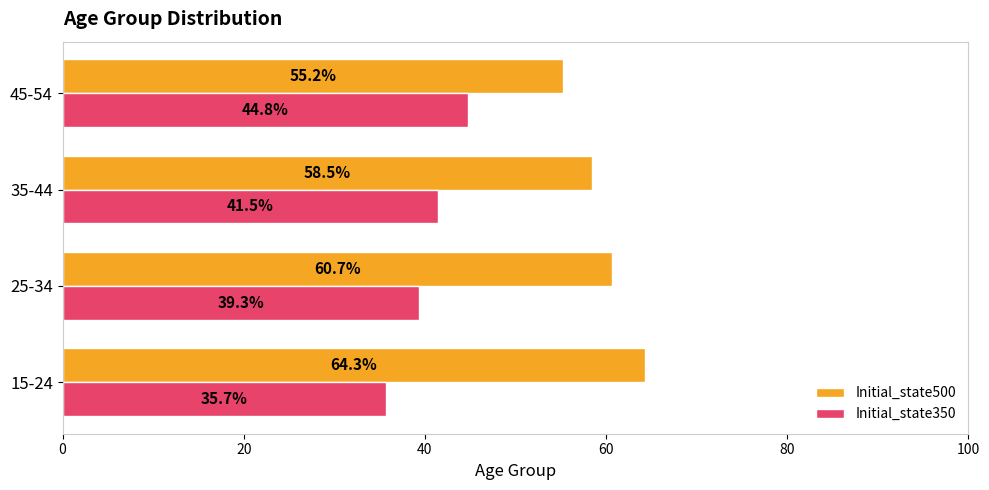

At which label is Initial_state350 closest to 40?

25-34